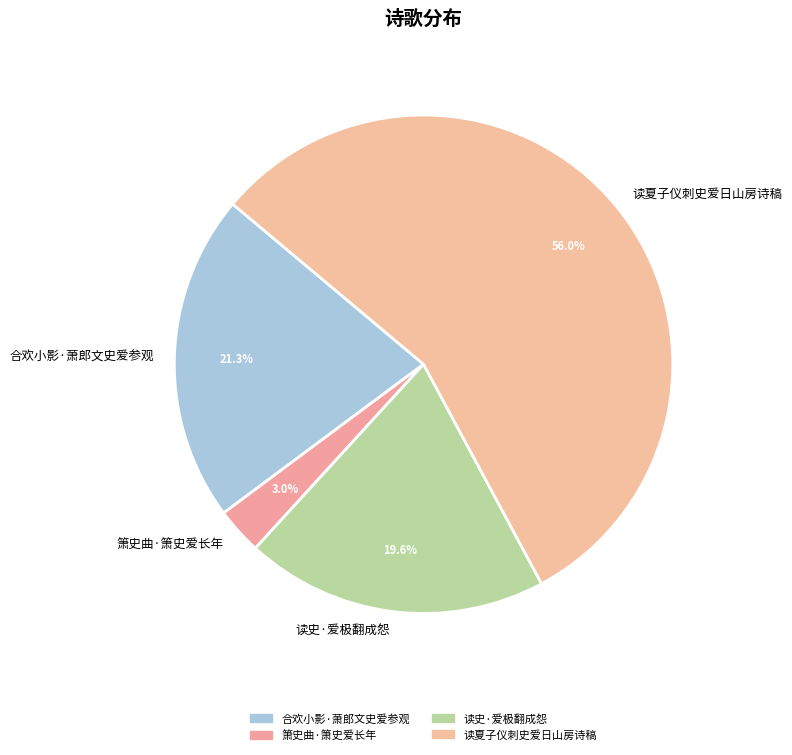

What is the ratio of the value at 合欢小影·萧郎文史爱参观 to the value at 读史·爱极翻成怨?

1.1